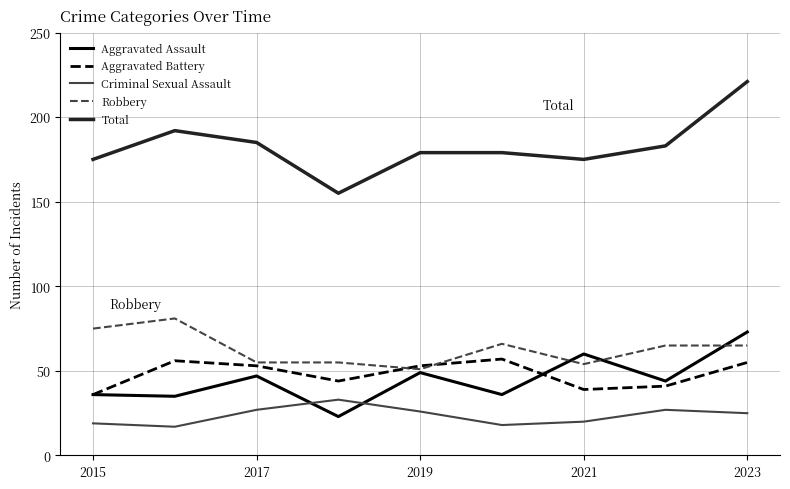

Which series has the largest total across all categories?

Total